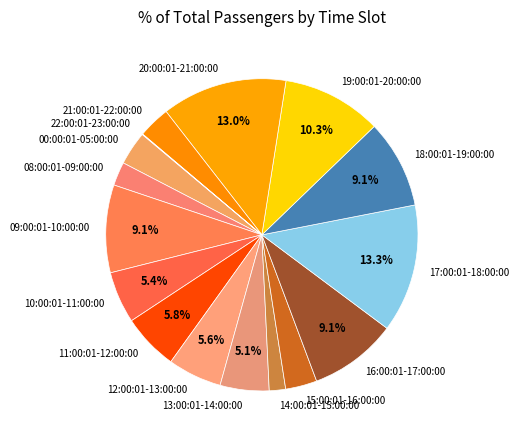

Does 16:00:01-17:00:00 account for over 50% of the chart?

No